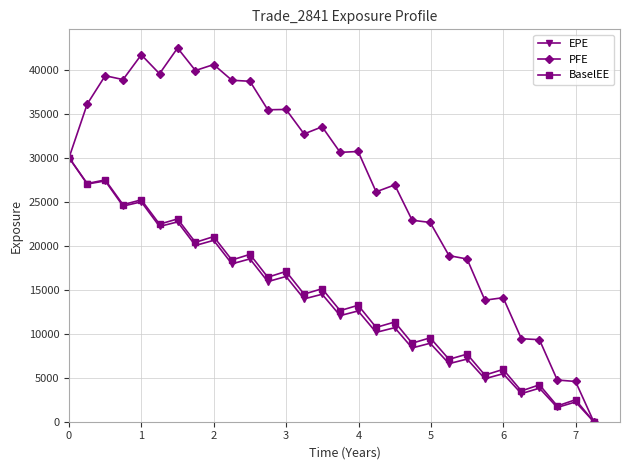

What is the greatest value displayed?

42503.8